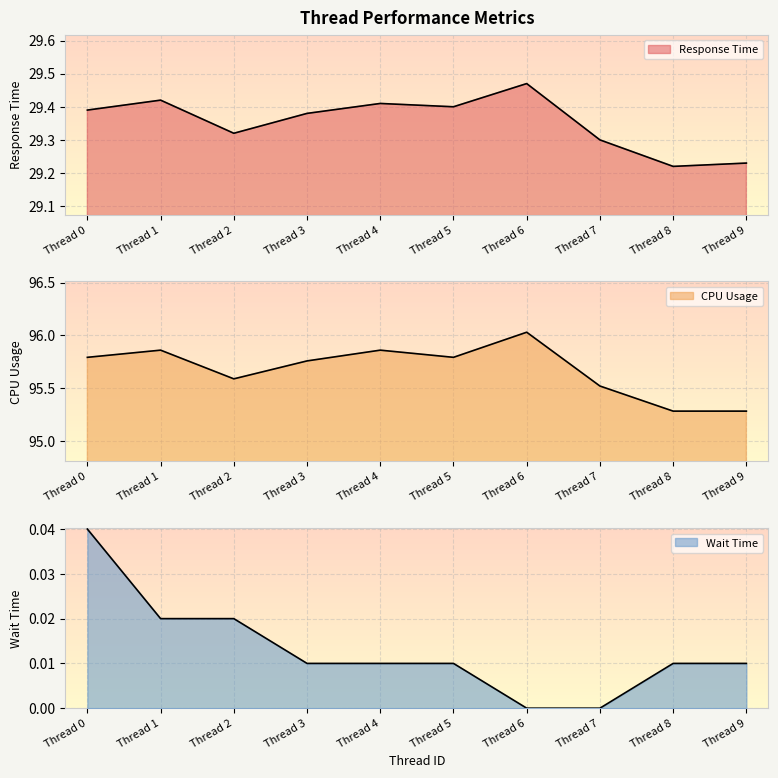

True or false: CPU Usage and Wait Time intersect in this chart.

False